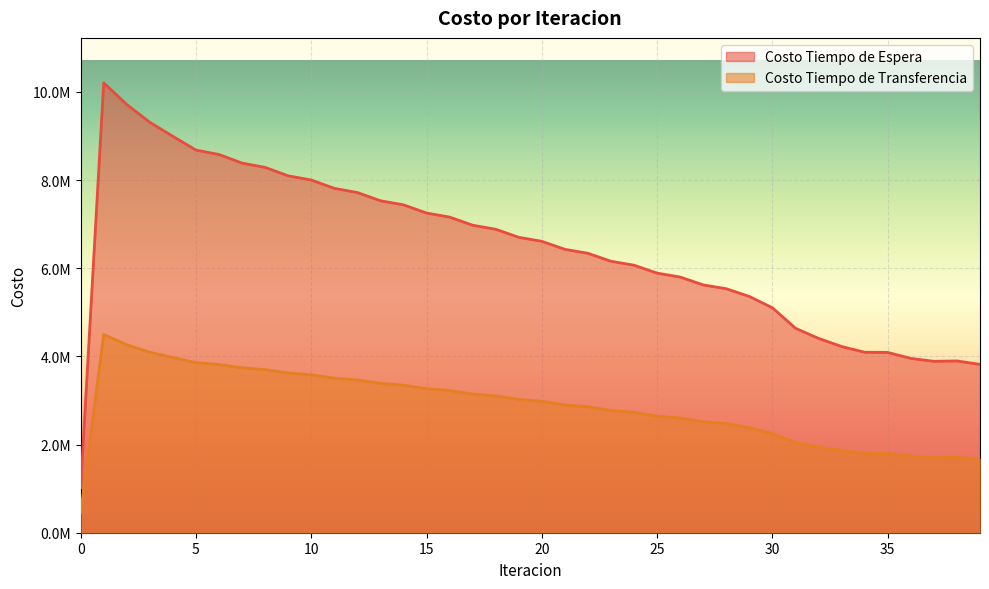

True or false: Costo Tiempo de Transferencia and Costo Tiempo de Espera intersect in this chart.

False